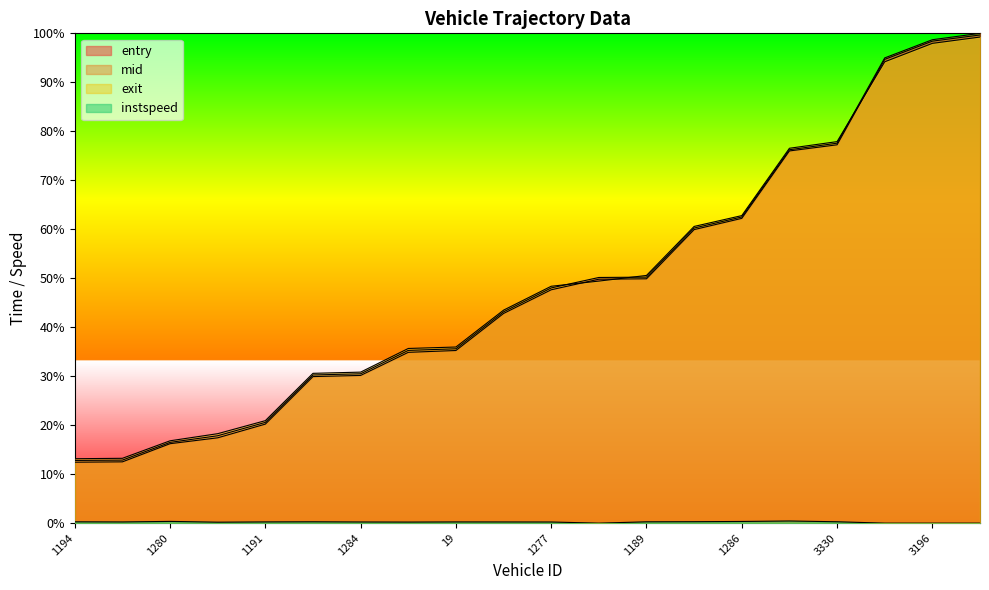

What is the difference between the second highest and minimum values in the instspeed series?

0.4